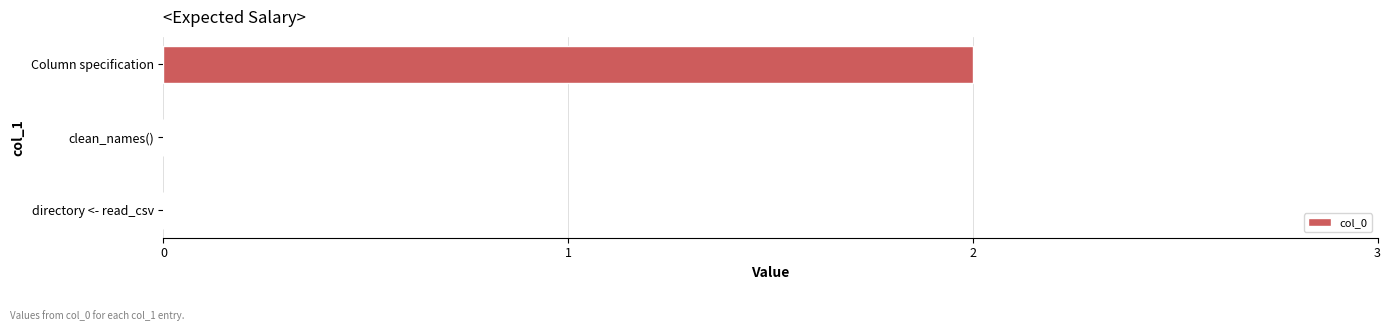

What is the change in value from clean_names() to Column specification?

+2